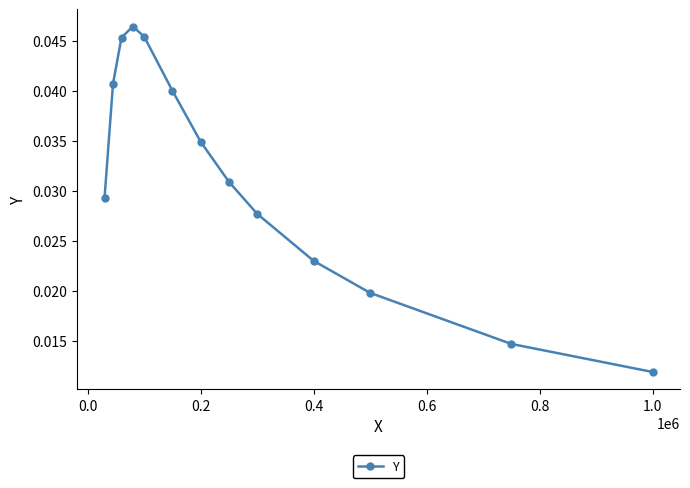

Count the values in the range 0 to 1.

13